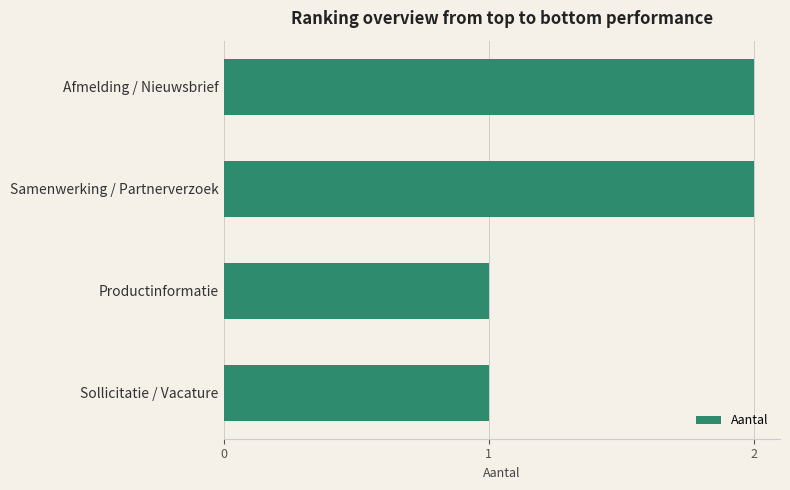

Count the values in the range 1 to 2.

4